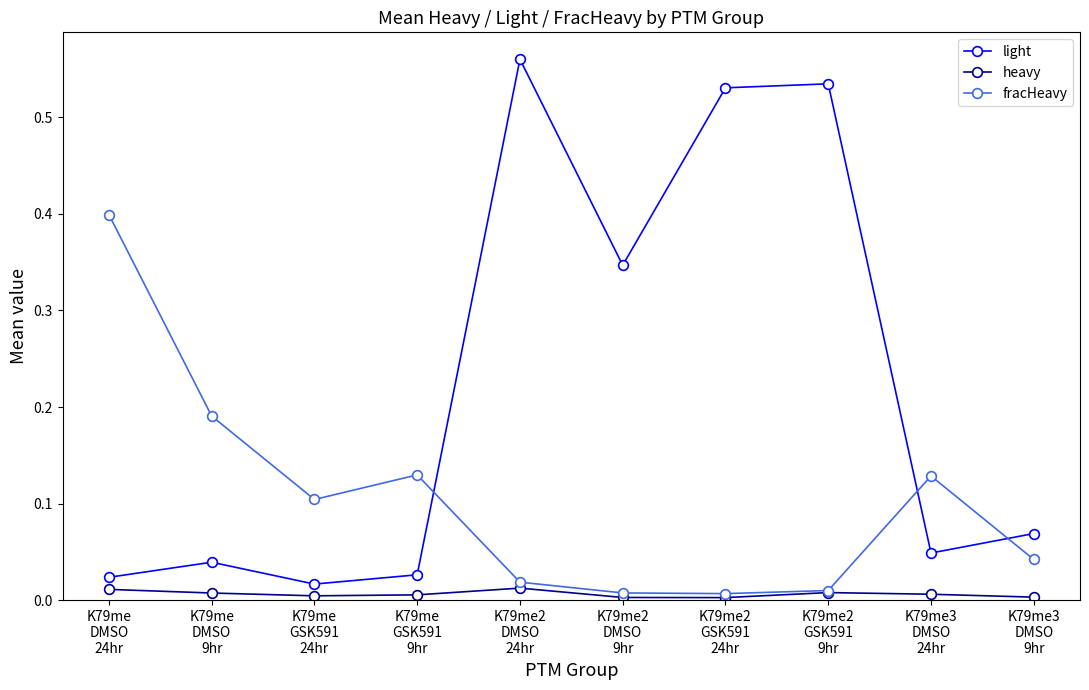

At how many categories does at least one series exceed 0?

10